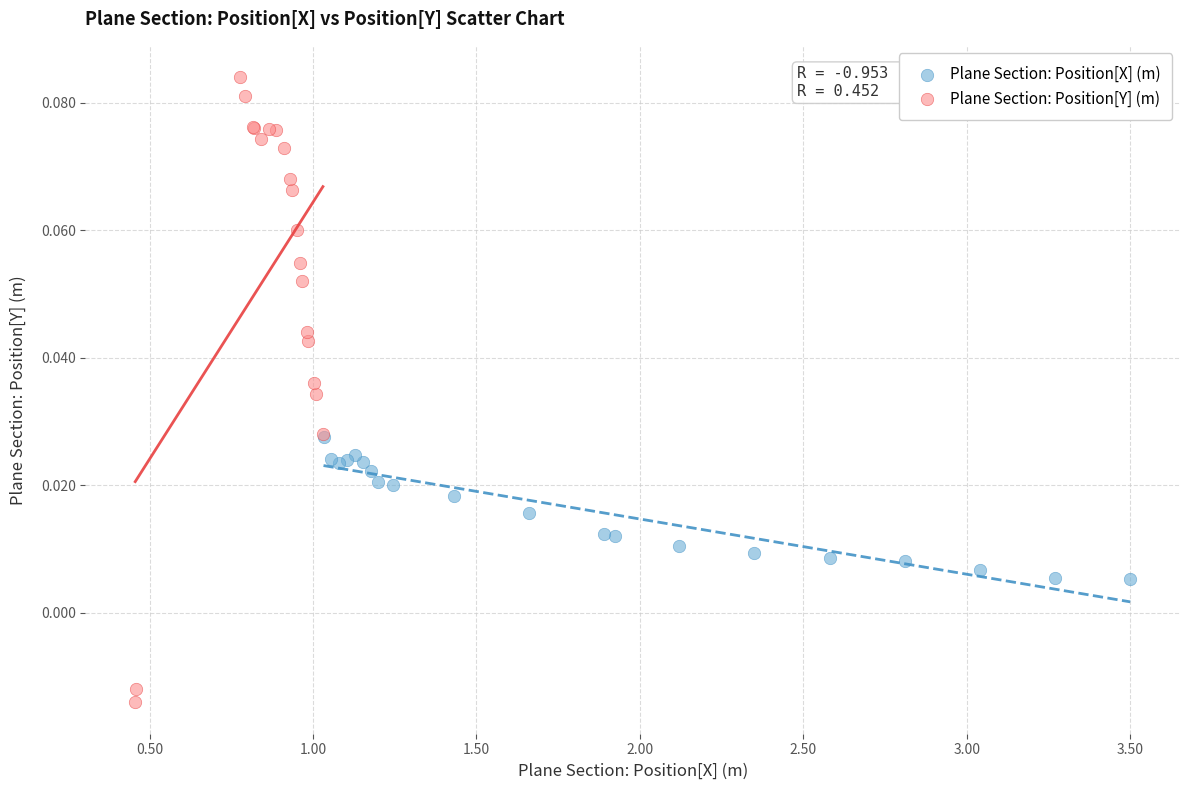

Which series reaches the maximum Y coordinate?

Plane Section: Position[Y] (m)